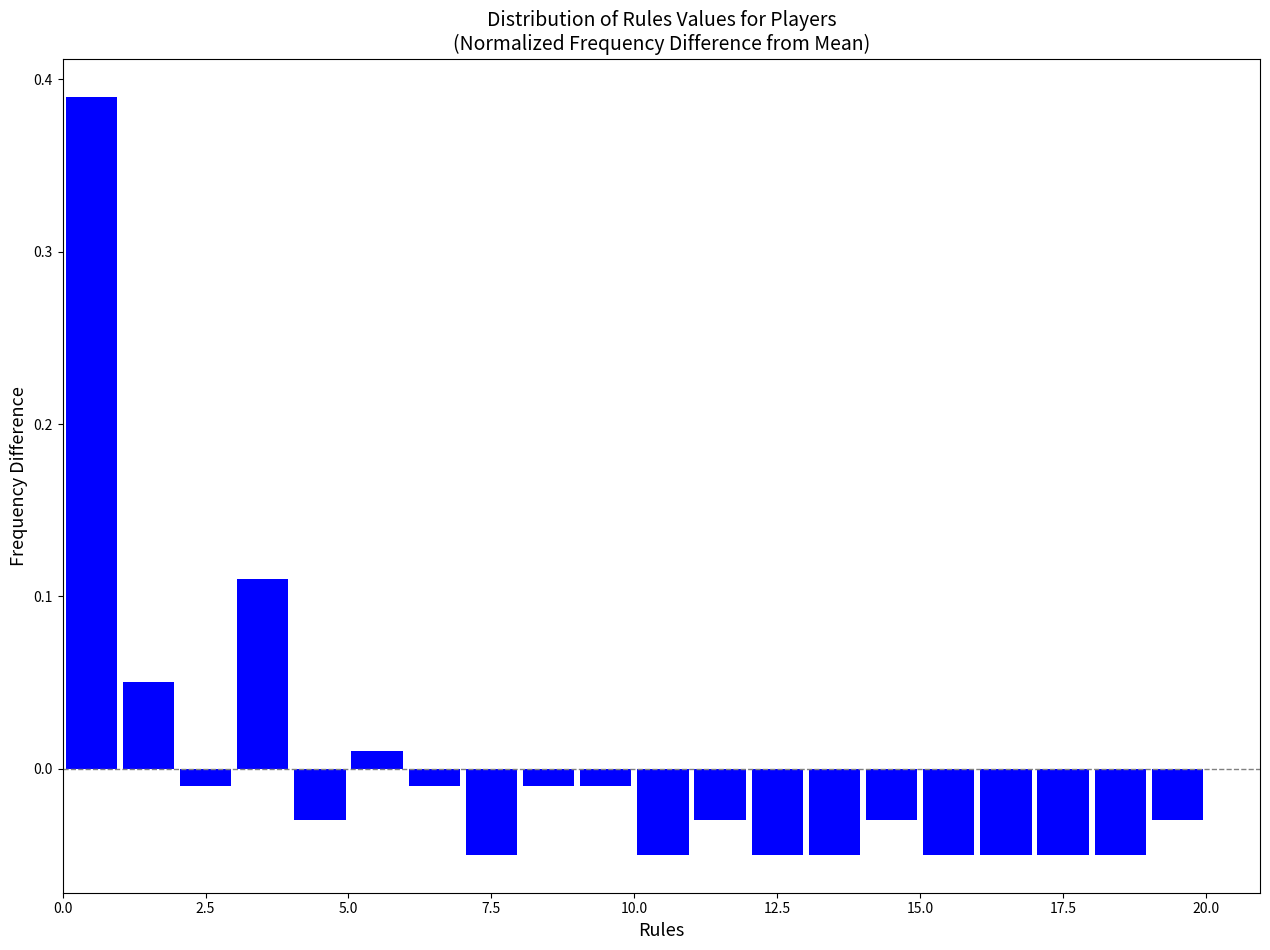

Around what value on the x-axis is the tallest bar? Give the approximate position of its centre, as read against the axis.

0.5